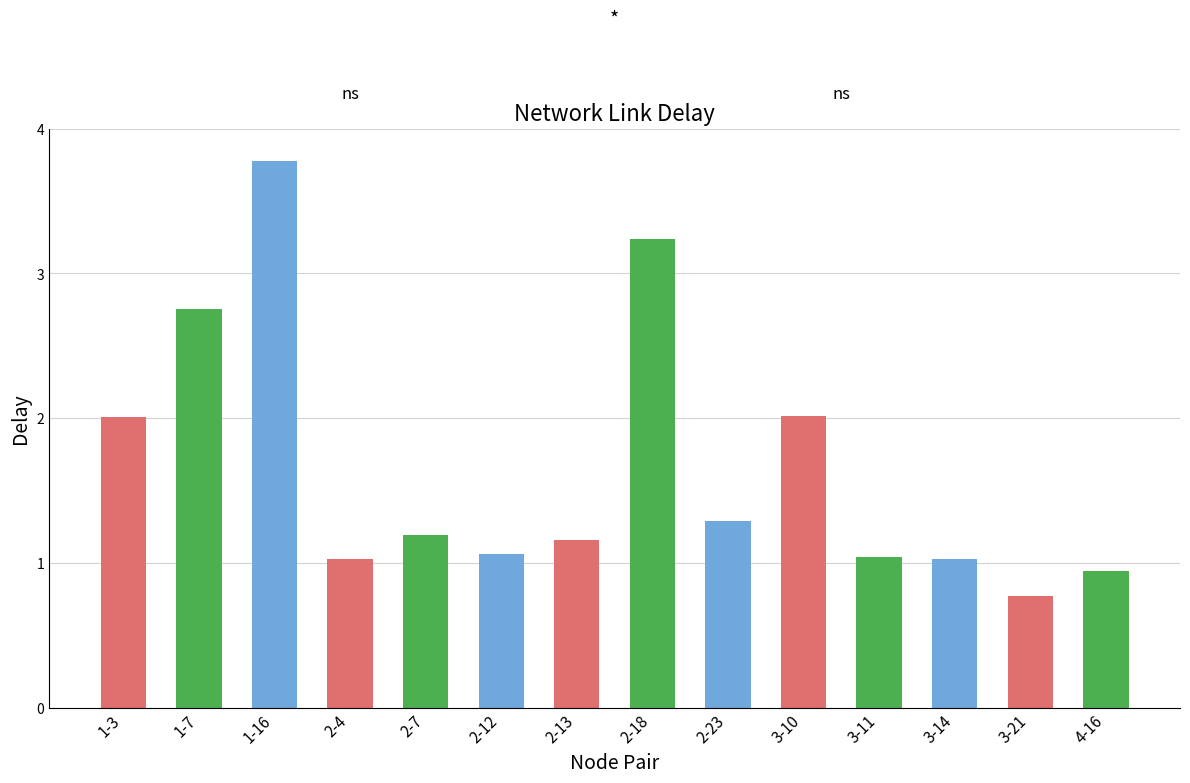

Between 1-16 and 3-10, which is larger?

1-16